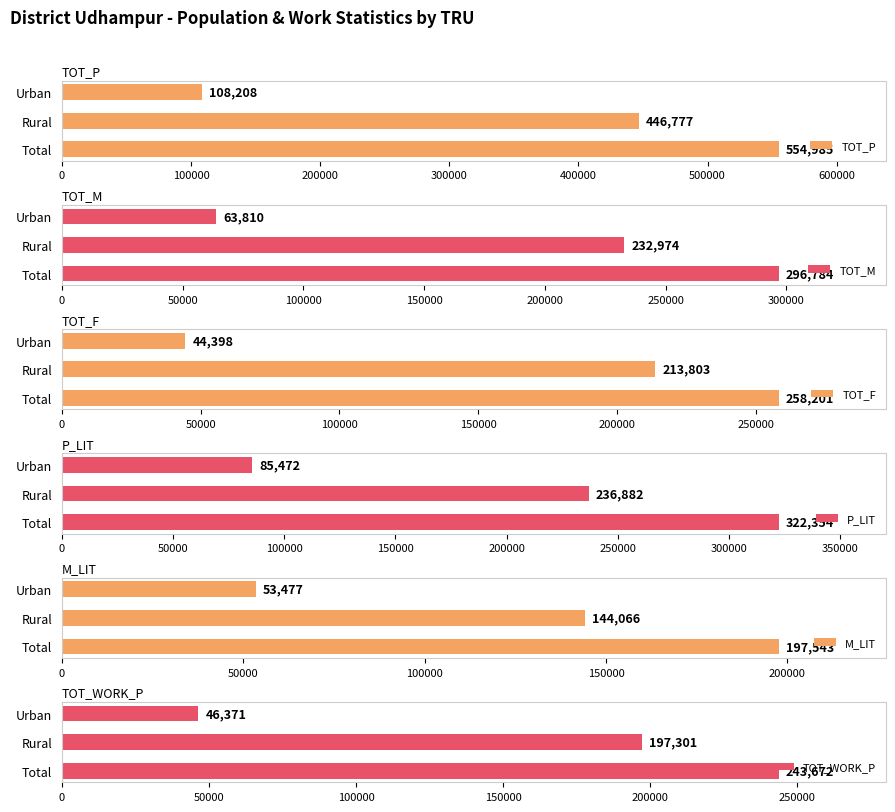

How many groups of bars are there?

3